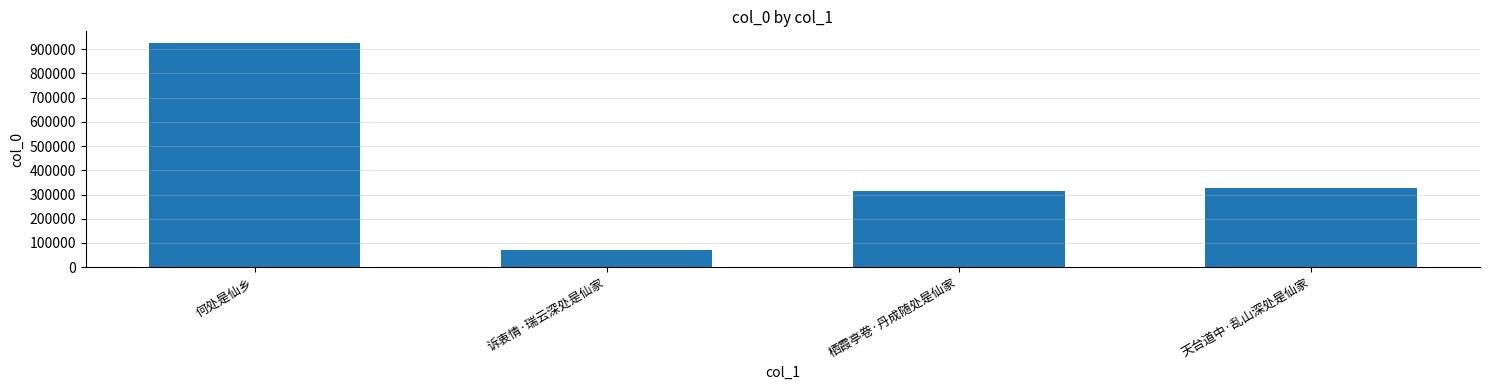

What is the sum of all values?

1640376